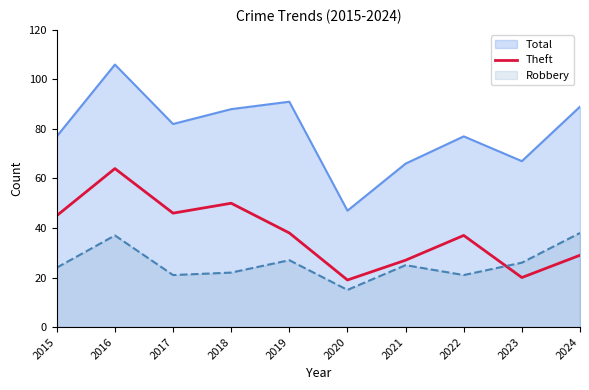

True or false: the data shows 27 at 2021.

True